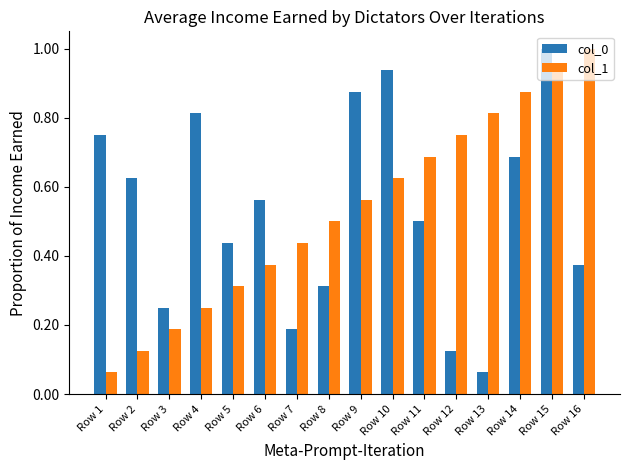

What is the average value of the col_1 series?

0.5